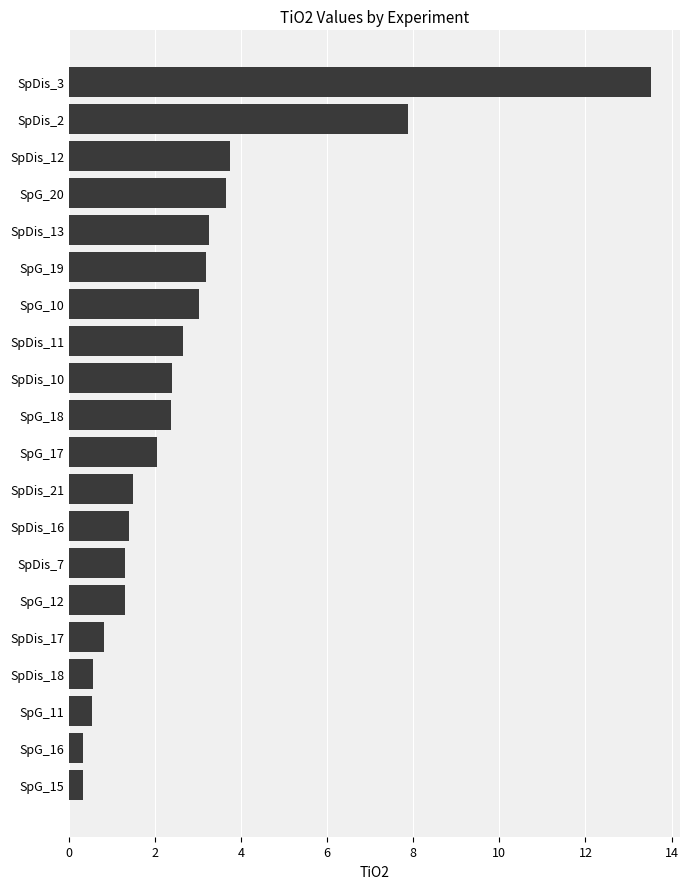

True or false: the data shows 1.4 at SpDis_16.

True